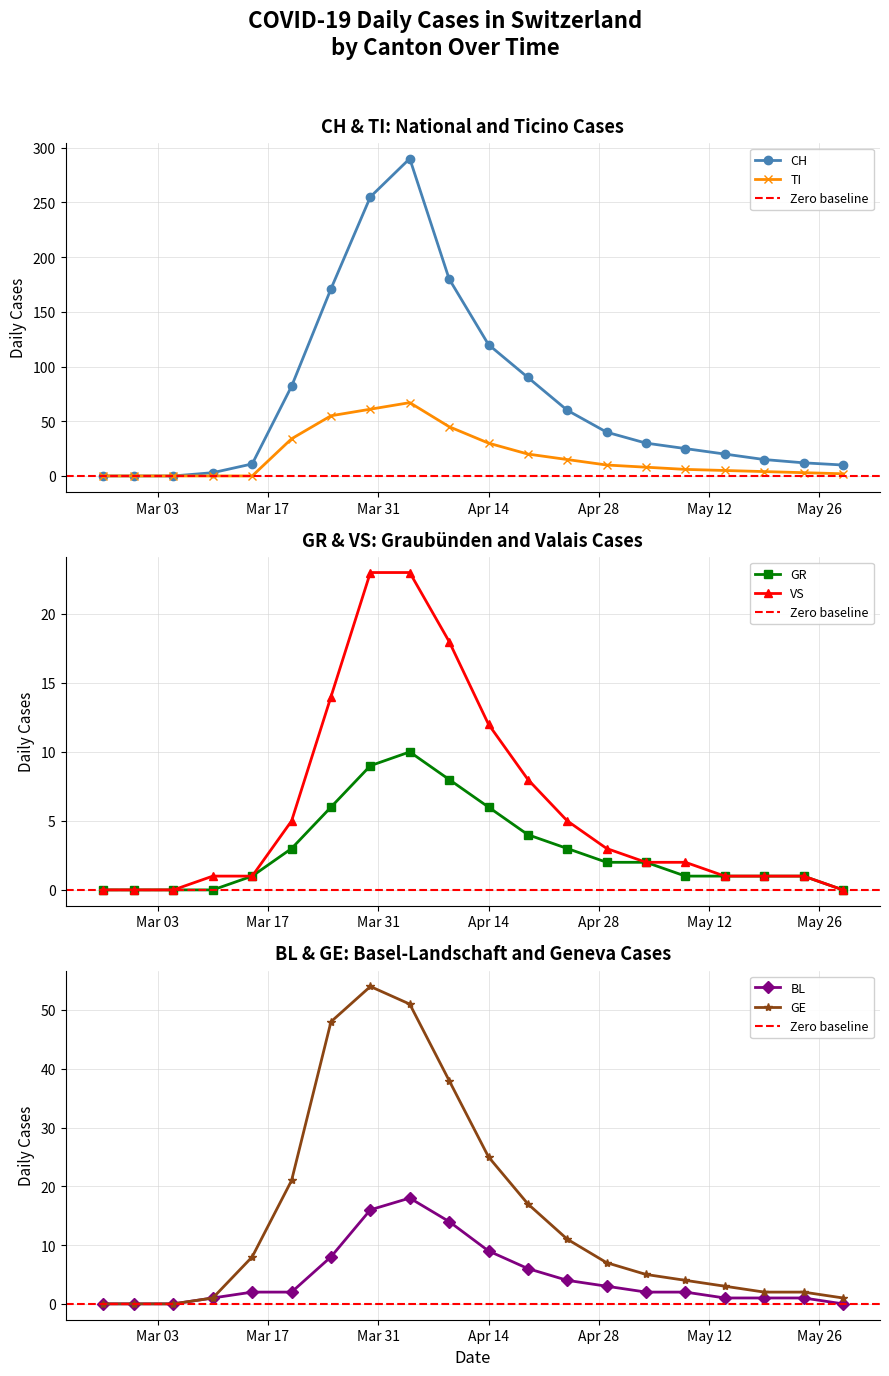

The CH series shows 33 at 2020-03-20. True or false?

False